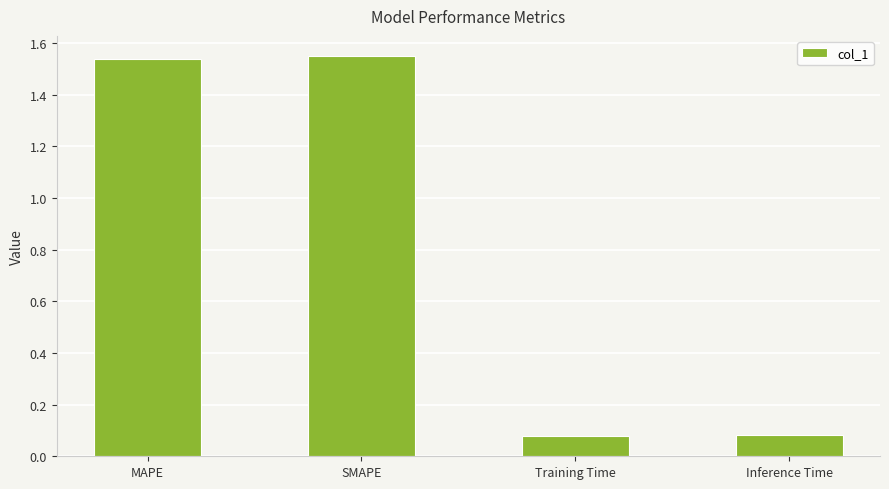

What is the sum of all values?

3.2